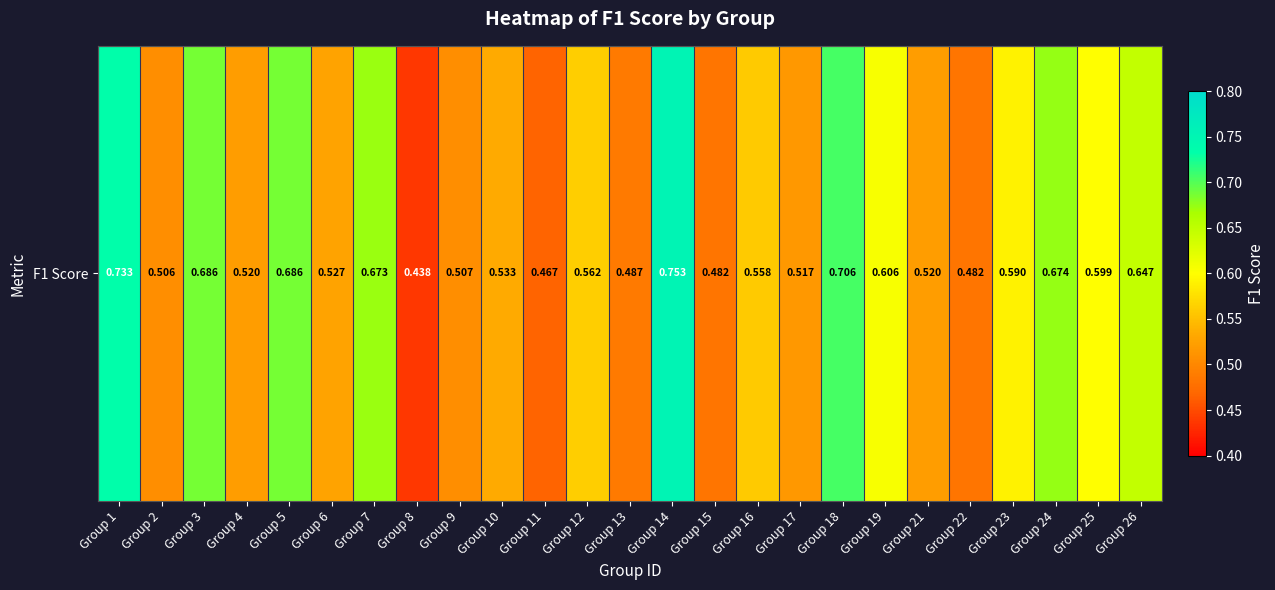

At which label is the value closest to 0?

Group 8